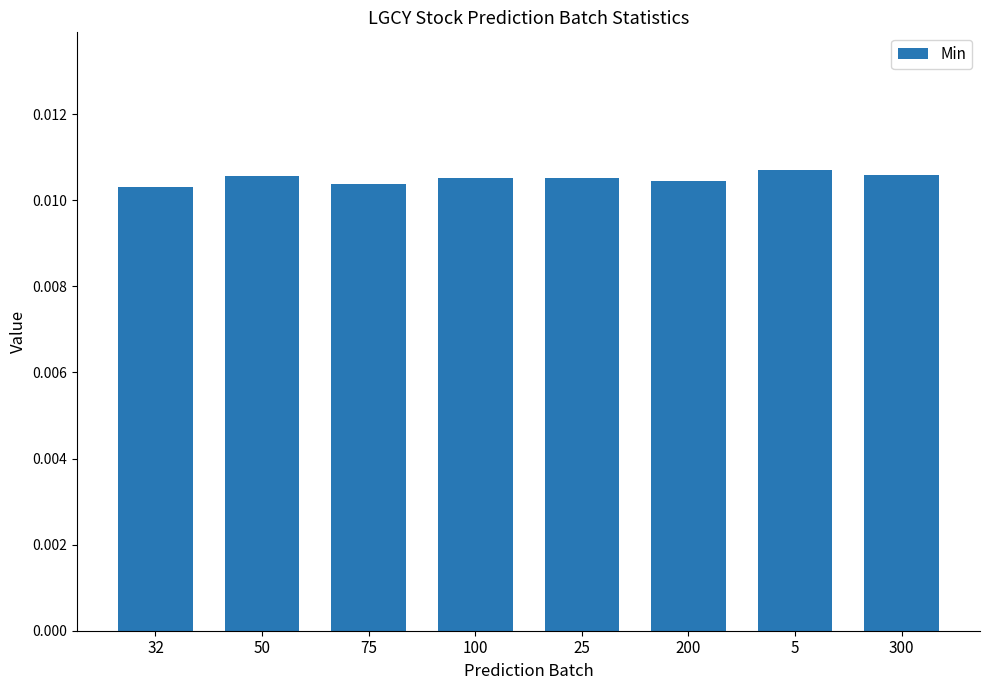

Are the bars grouped side by side (vs. stacked)?

No